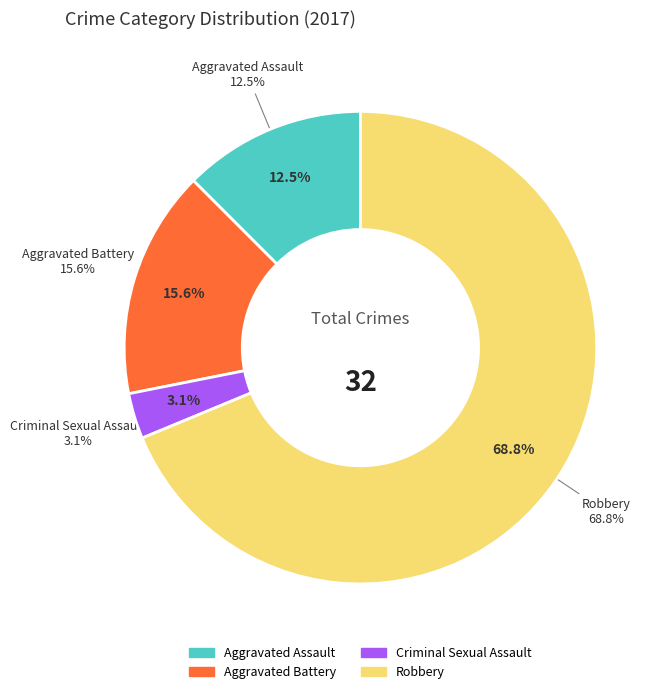

What is the majority slice?

Robbery